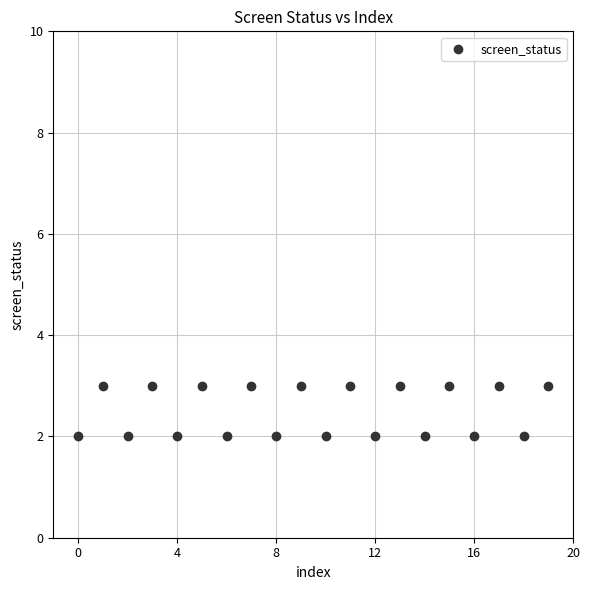

Count the number of points in this scatter plot.

20